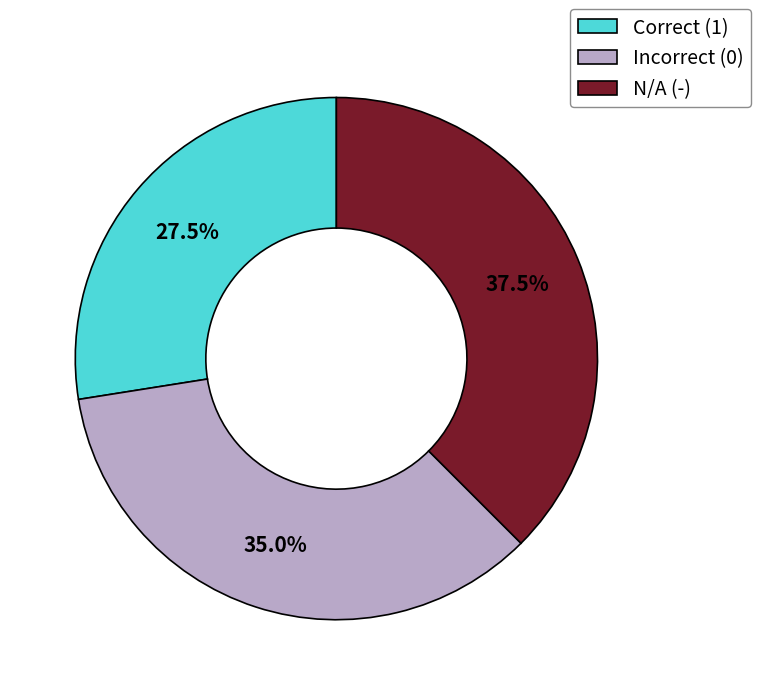

Combined, do Correct (1) and Incorrect (0) account for over 50%?

Yes